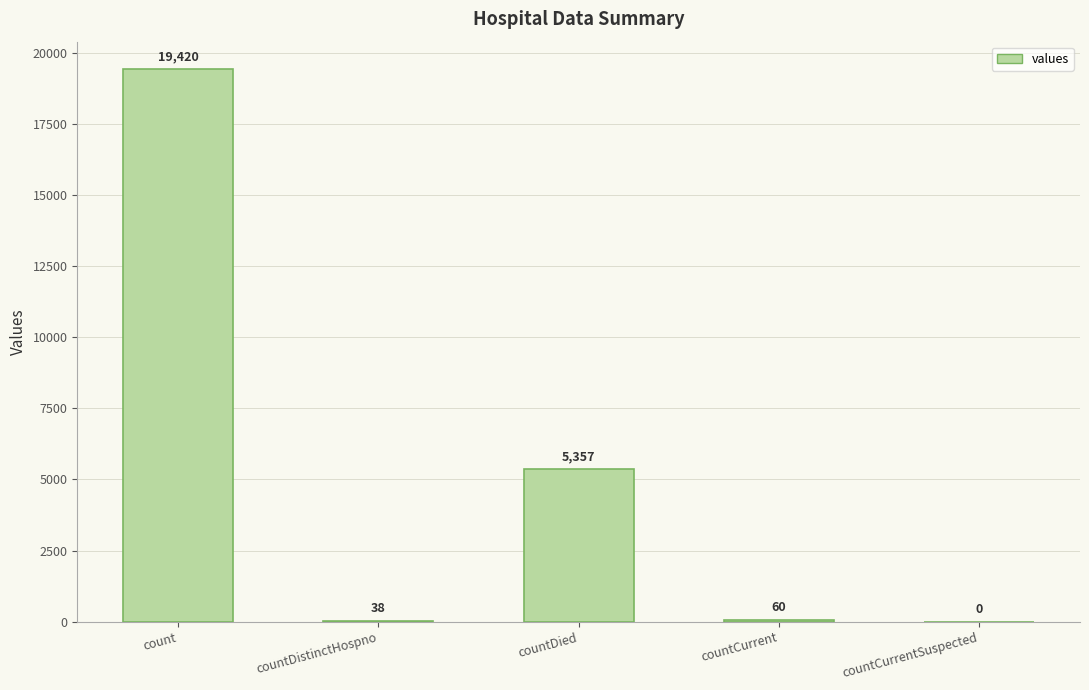

How many distinct data groups are displayed?

1